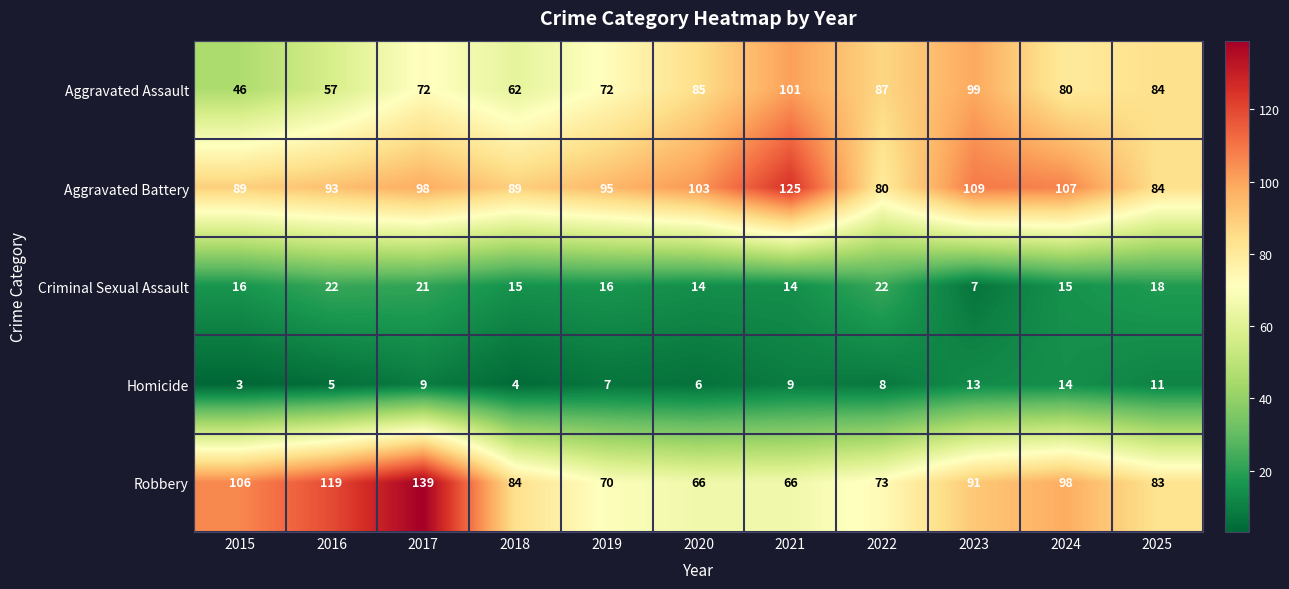

Rank the series by their maximum value, from lowest to highest.

Homicide, Criminal Sexual Assault, Aggravated Assault, Aggravated Battery, Robbery